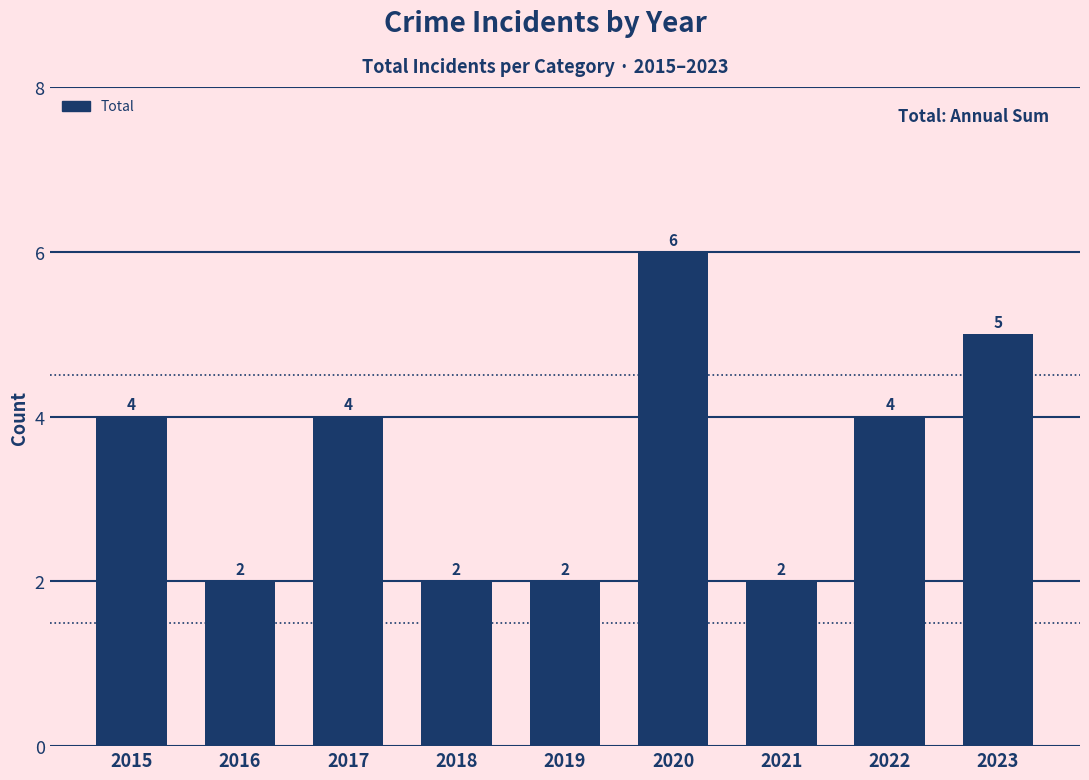

Between 2022 and 2021, which is larger?

2022